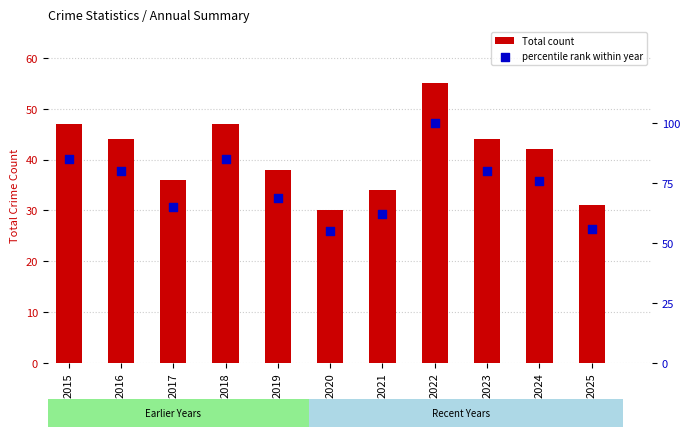

At which category is the sum across all series the highest?

2022